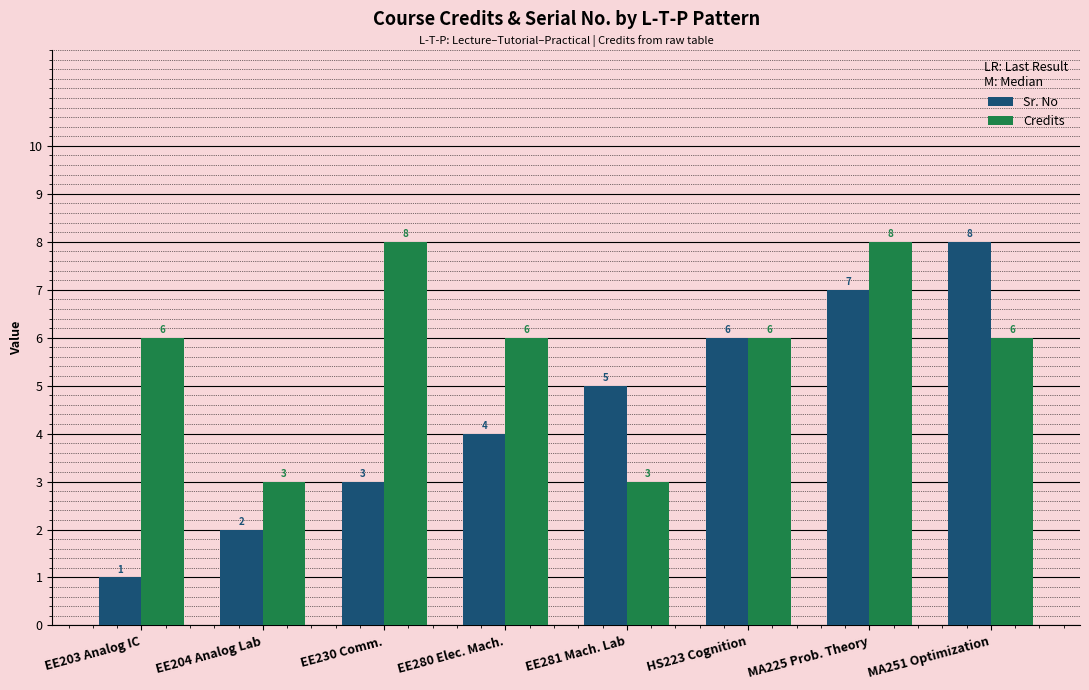

What is the spread (max minus min) of values at MA225 Prob. Theory?

1